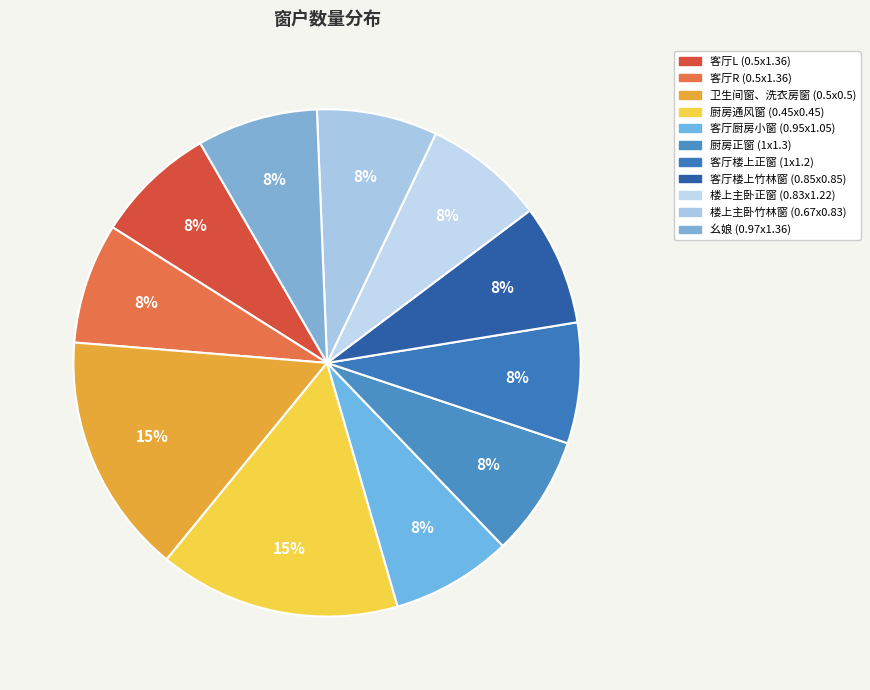

Does 客厅厨房小窗 (0.95x1.05) account for over 50% of the chart?

No